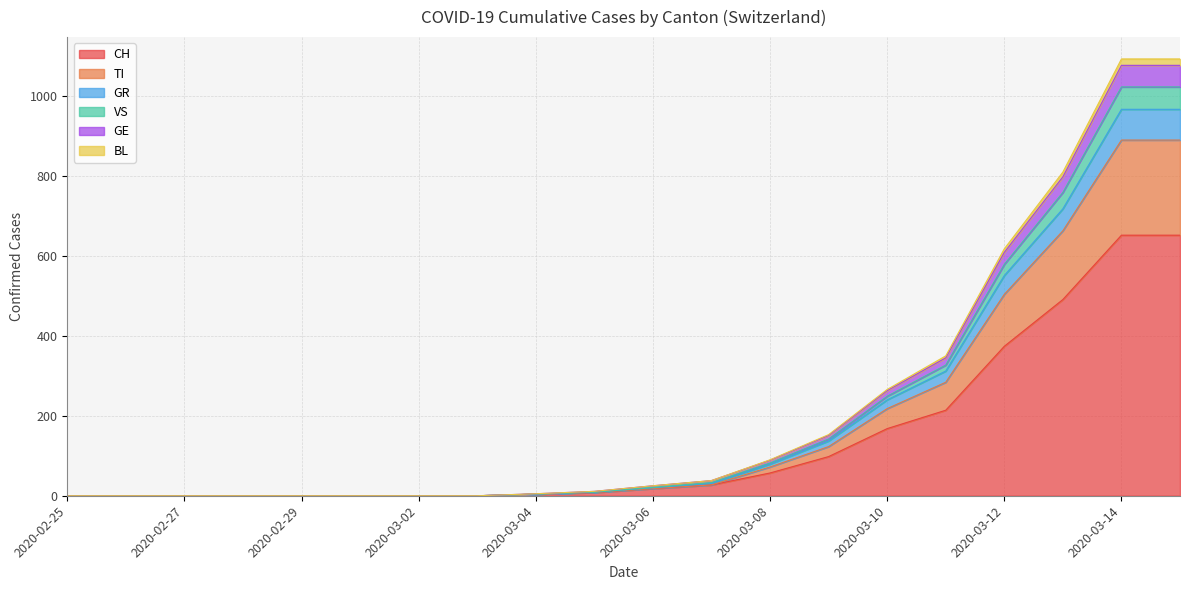

What is the maximum value for CH?

652